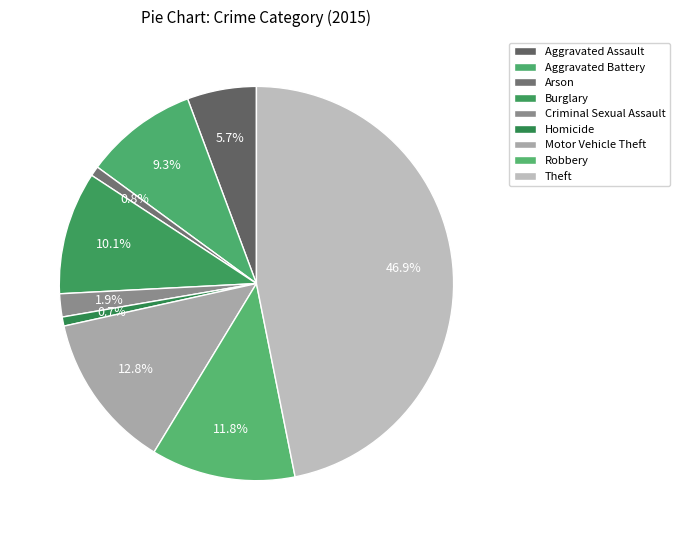

The Homicide slice represents 11% of the pie. True or false?

False